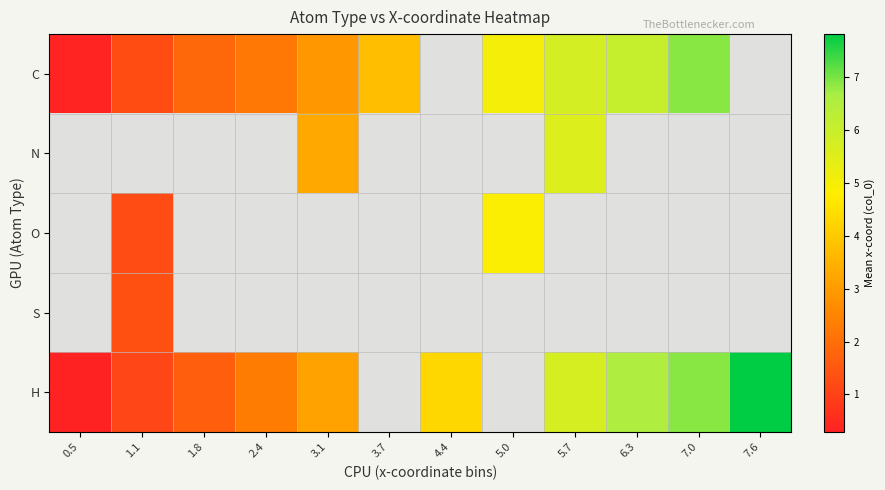

What is the sum of the C values at 6.3 and 0.5?

6.4